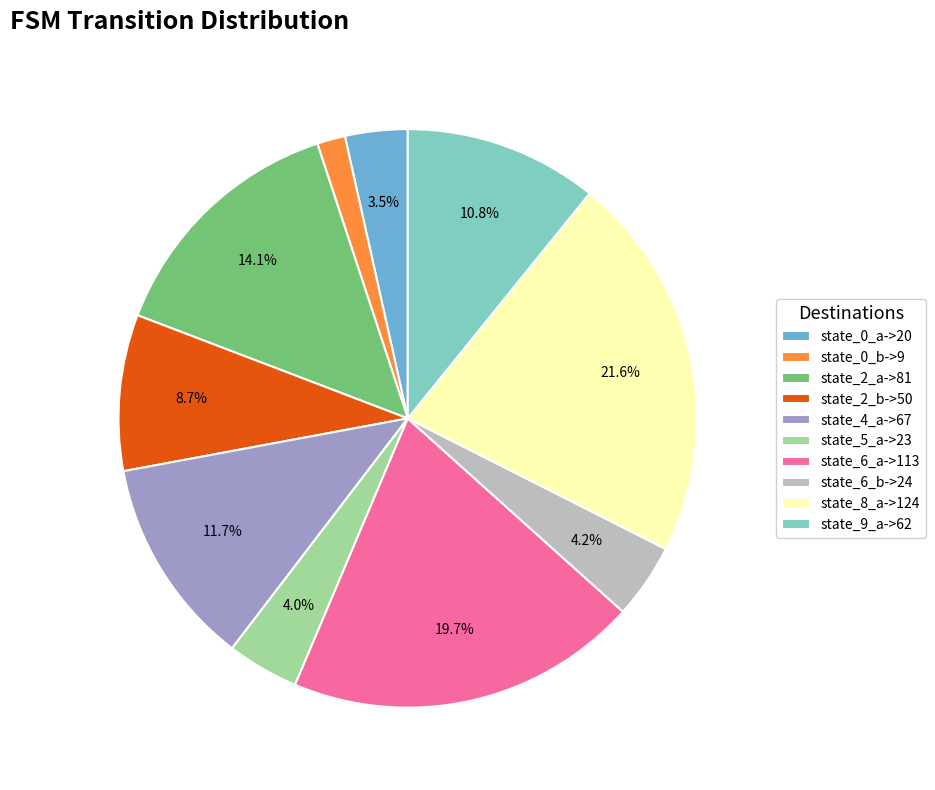

How many slices are in this pie chart?

10